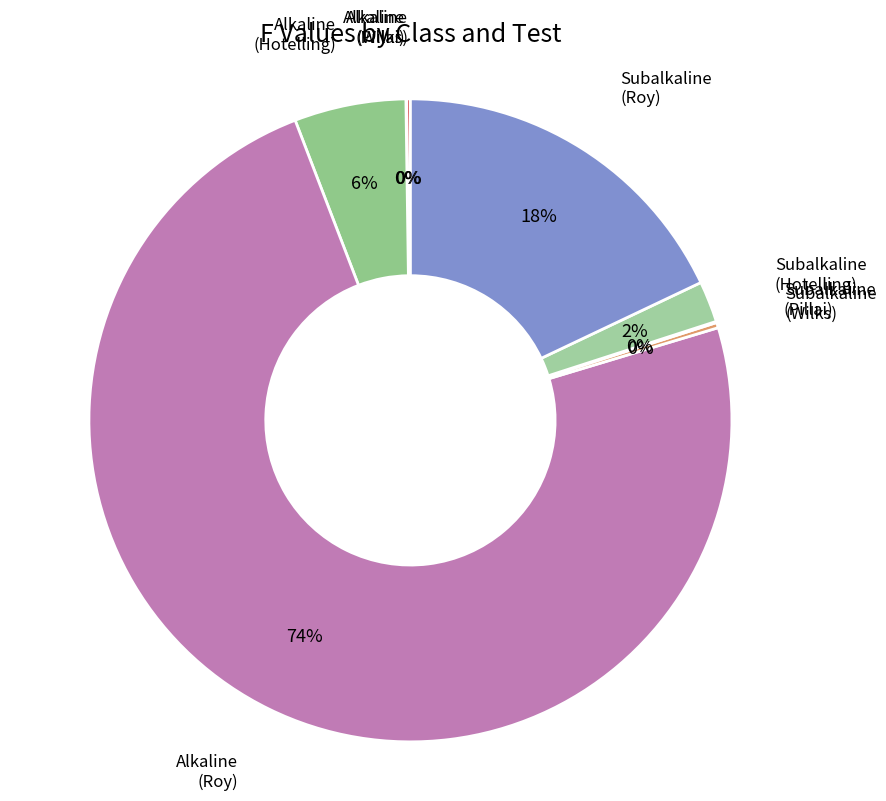

What is the largest slice in the pie chart?

Alkaline (Roy)